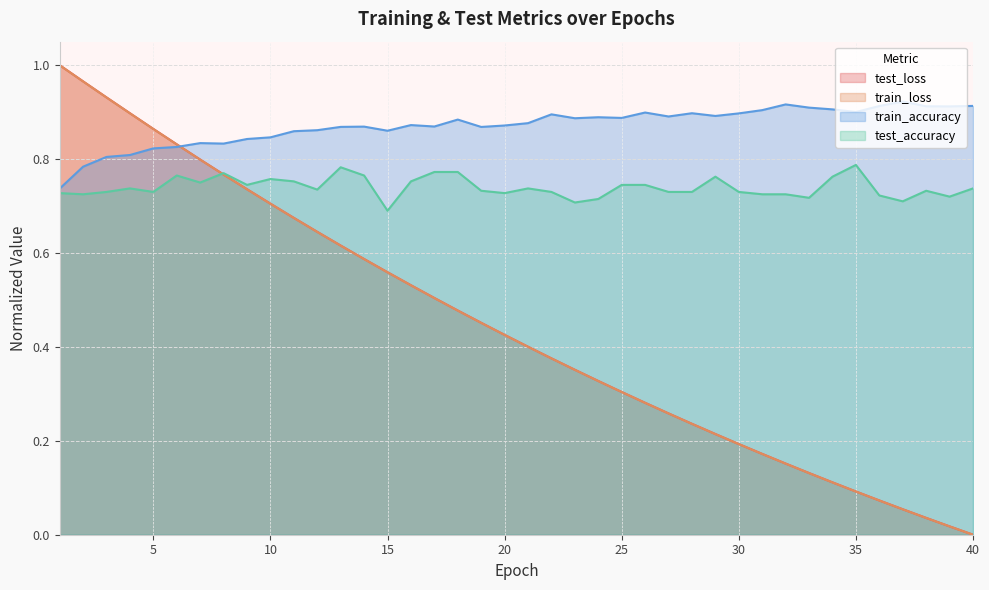

List the series in order of their peak value, lowest first.

test_accuracy, train_accuracy, train_loss, test_loss